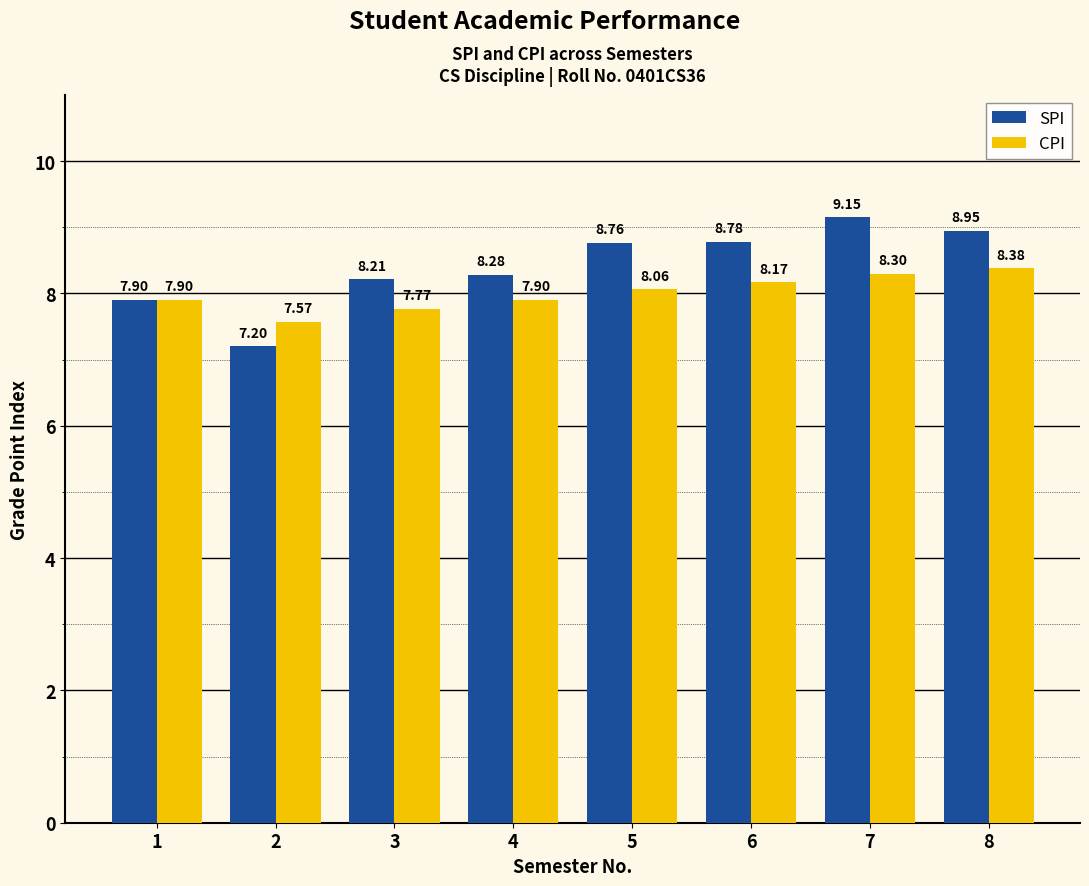

Is the value of CPI at 4 greater than the value of SPI at 2?

Yes